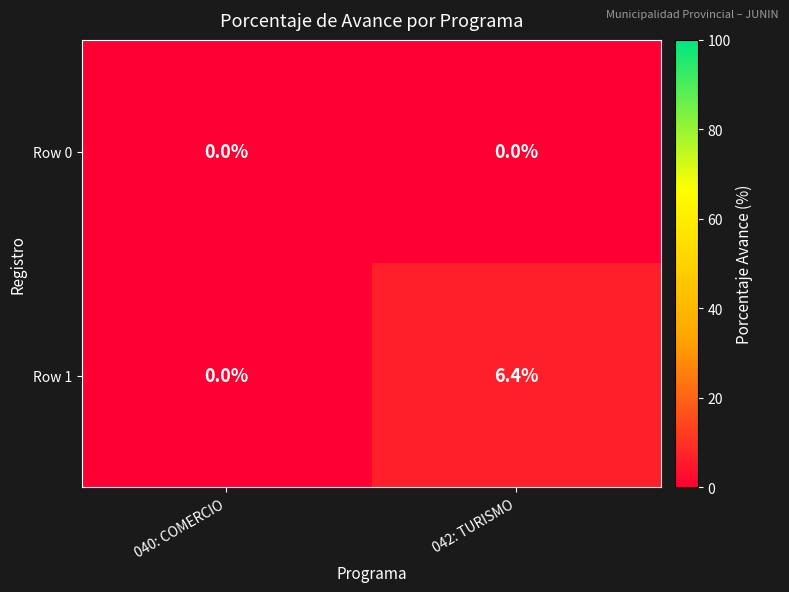

Reading right to left, what are all the values shown in this chart?

Row 0: 042: TURISMO=0.0	040: COMERCIO=0.0
Row 1: 042: TURISMO=6.4	040: COMERCIO=0.0